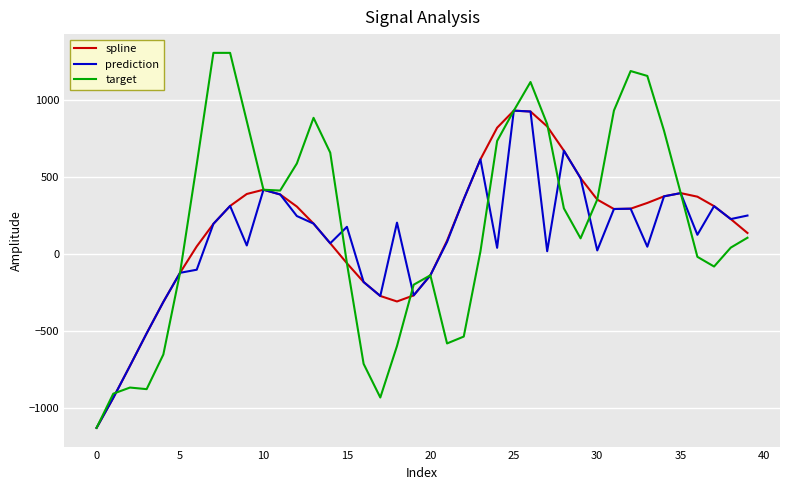

How many values in target are above zero?

24